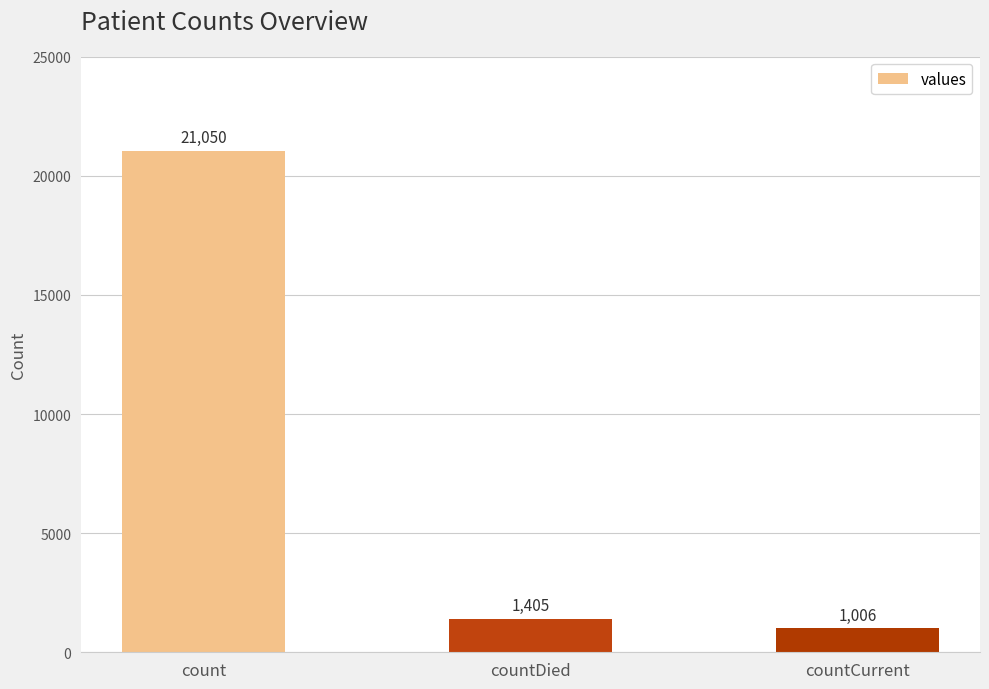

Reading left to right, what are all the values shown in this chart?

21050	1405	1006